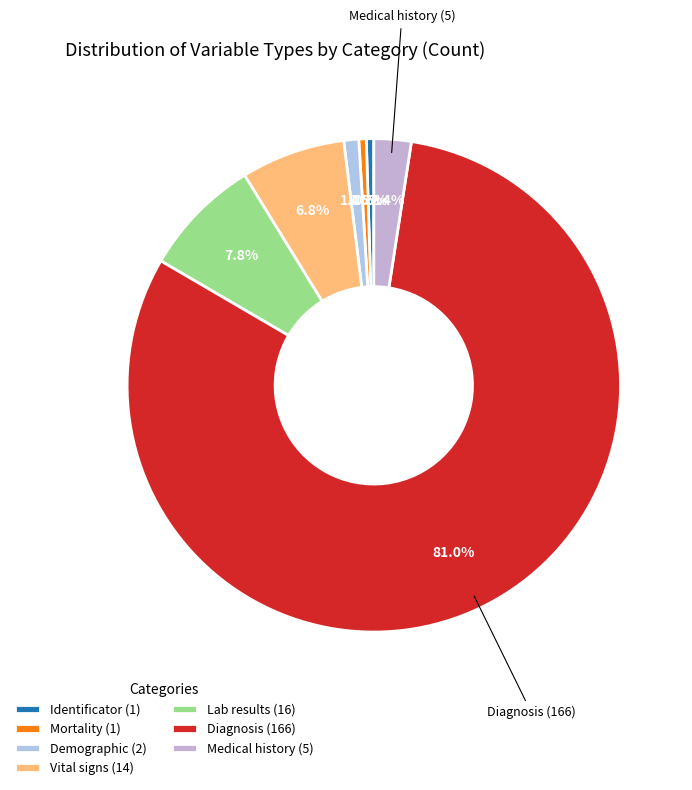

What is the largest slice in the pie chart?

Diagnosis